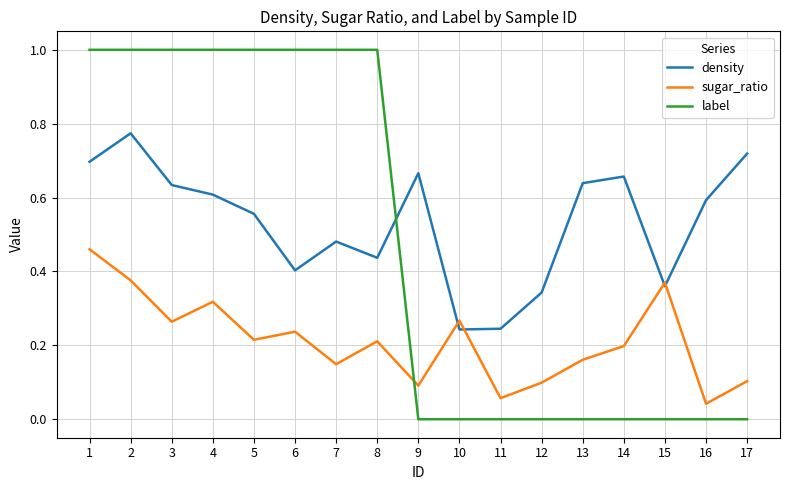

How many lines are shown in the chart?

3